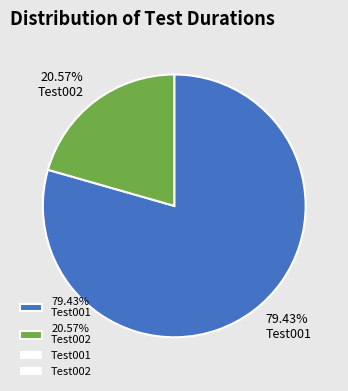

Count the number of slices in the pie.

2